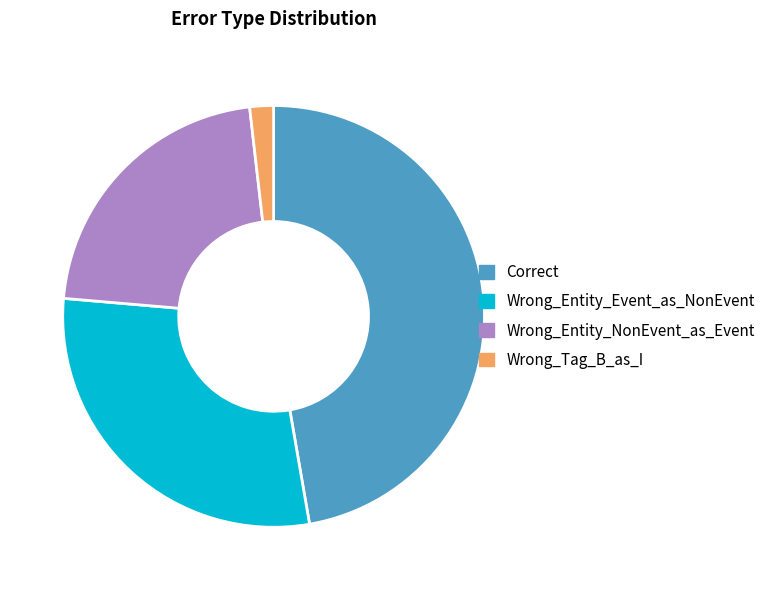

The Wrong_Tag_B_as_I slice represents 11% of the pie. True or false?

False